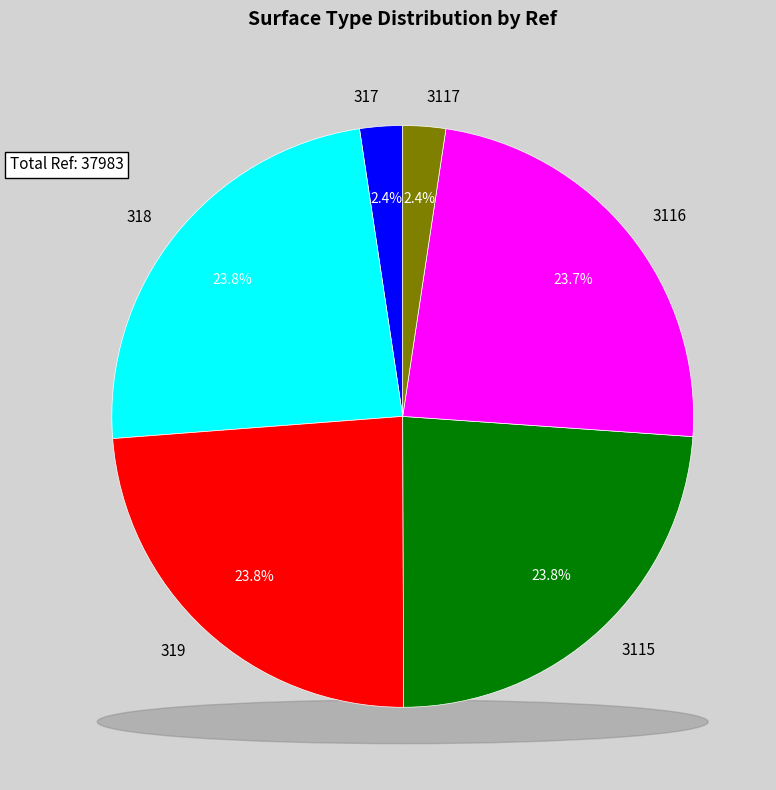

True or false: 3116 accounts for 10% of the total.

False